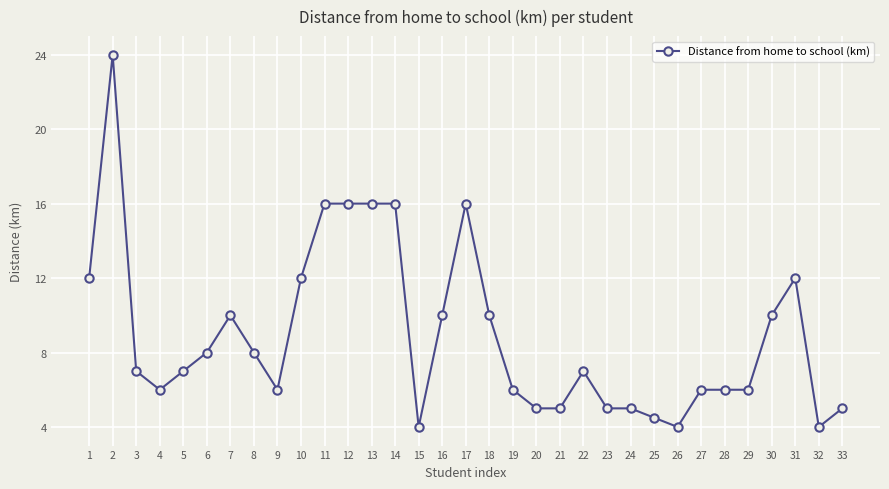

What is the sum of all values?

294.5